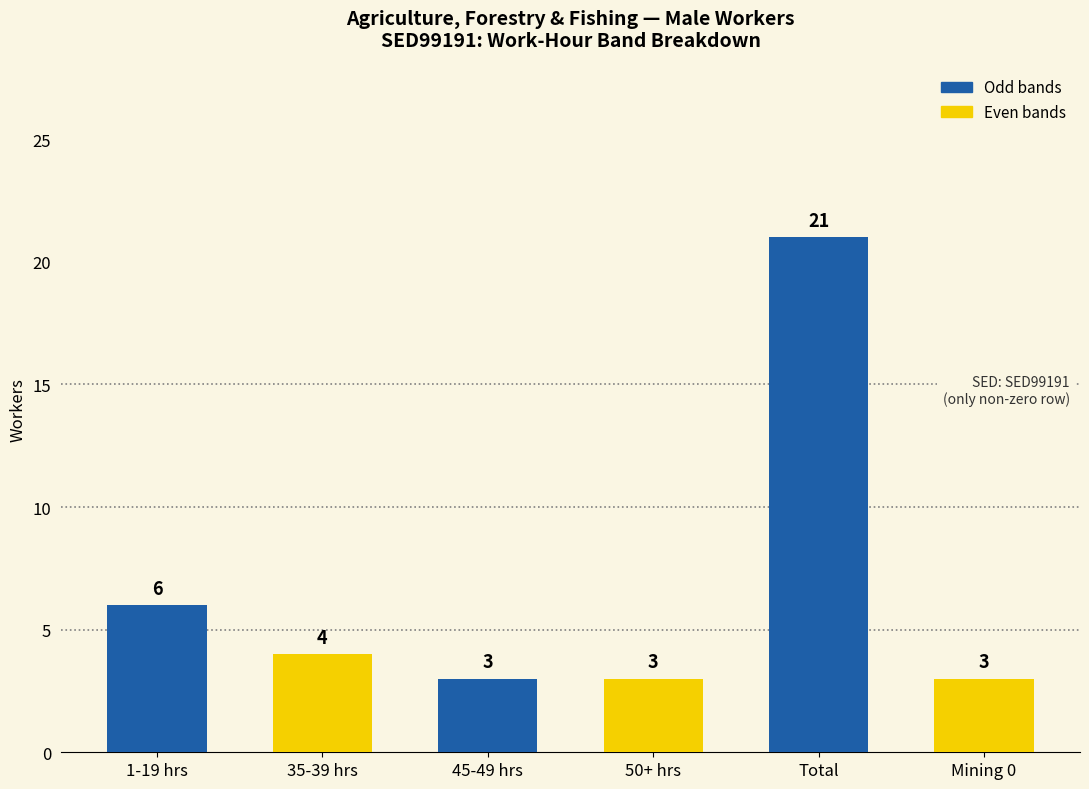

What value does the data have at Mining 0?

3